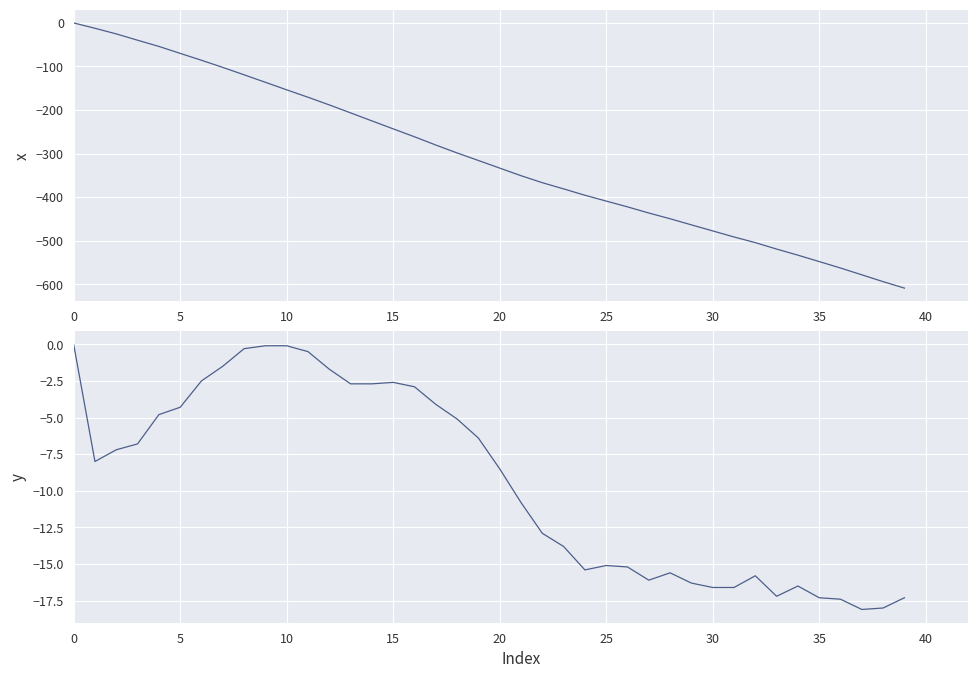

What is the value of the x point at the 19th from the left?

-298.5